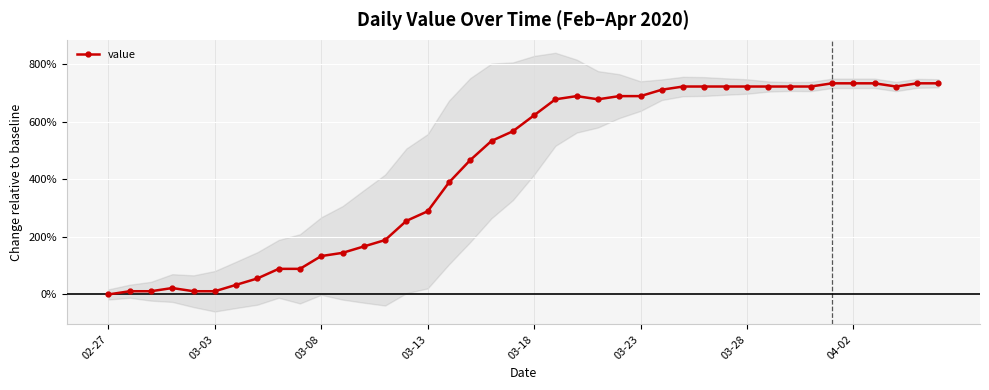

True or false: the data has more than 1 interior local peaks.

True